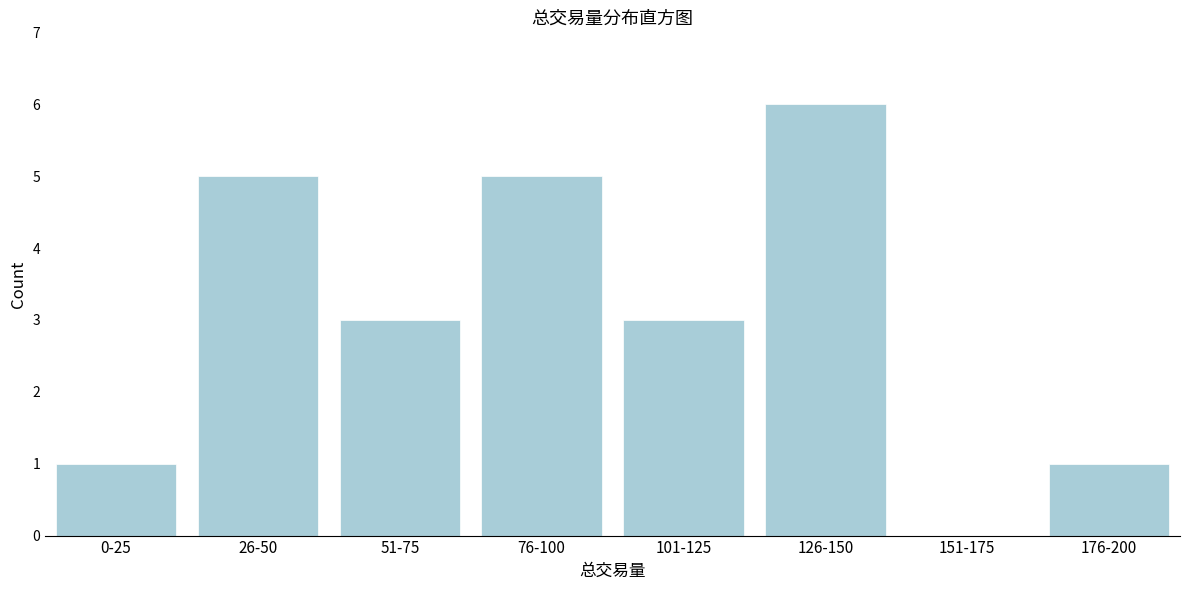

Reading right to left, list all the values displayed in this chart.

176-200=1	151-175=0	126-150=6	101-125=3	76-100=5	51-75=3	26-50=5	0-25=1